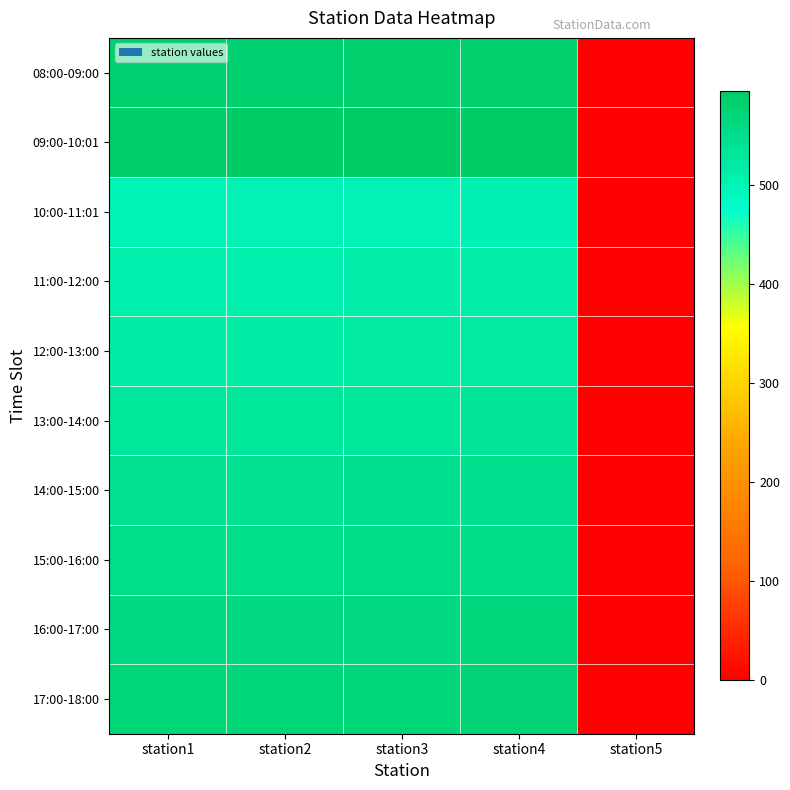

Count the number of data series in this chart.

10